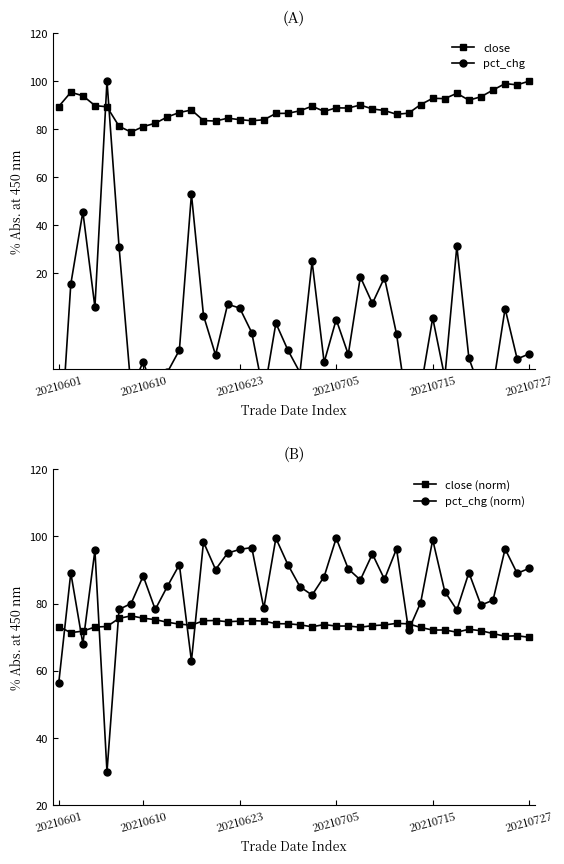

How many lines are shown in the chart?

4